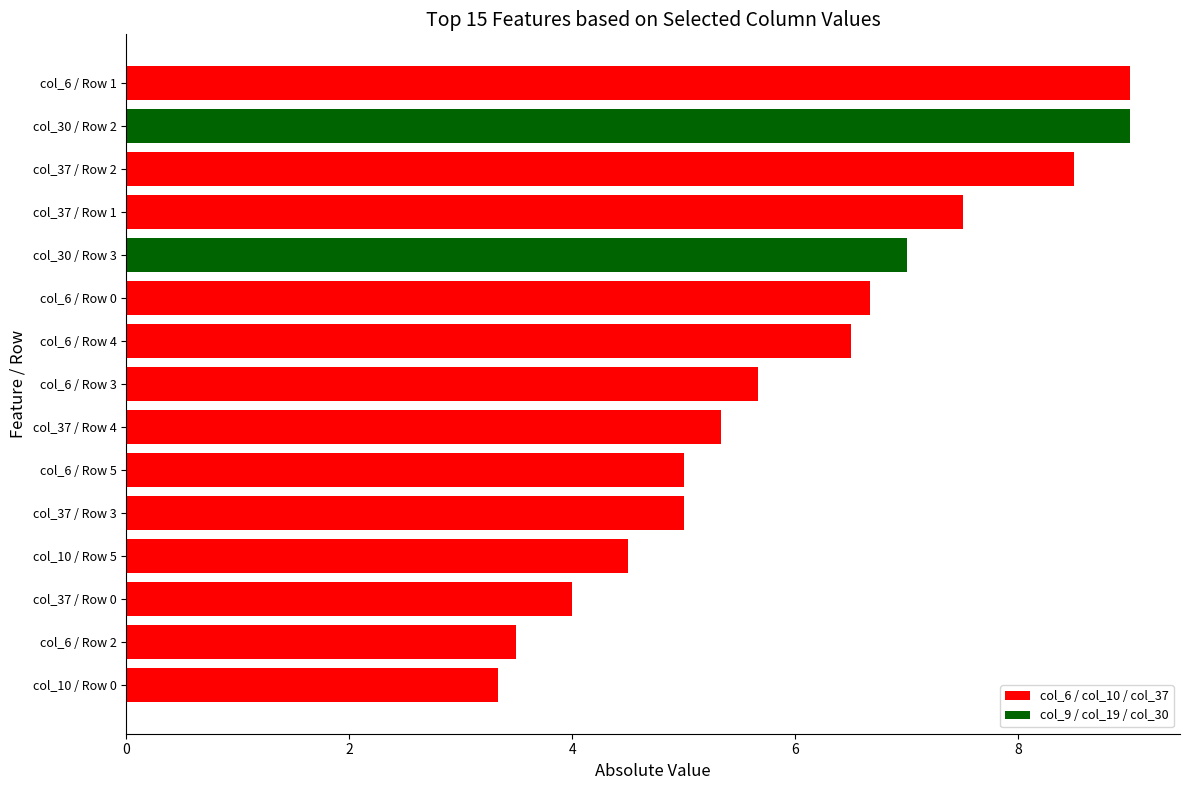

What is the minimum value shown in the chart?

3.3